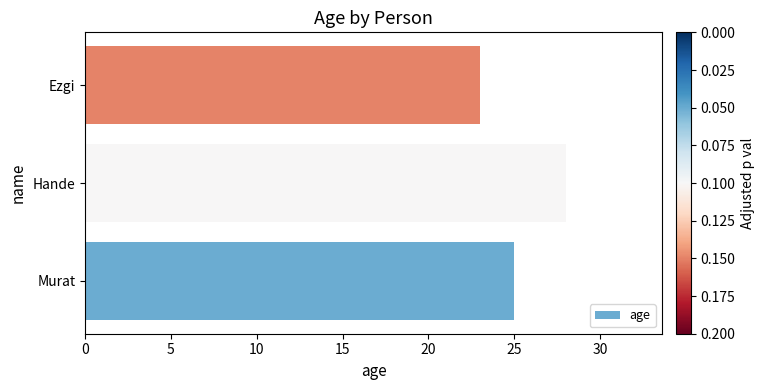

What is the change in value from Murat to Hande?

+3